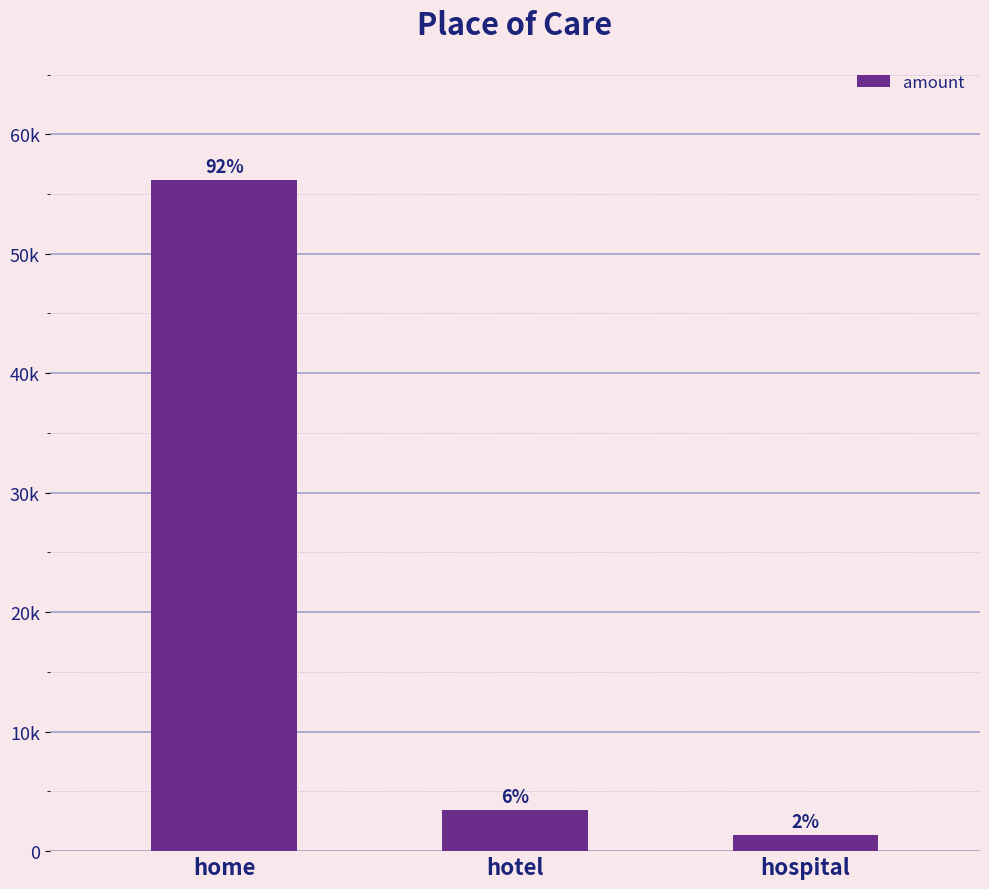

Rank the categories by value from lowest to highest.

hospital, hotel, home